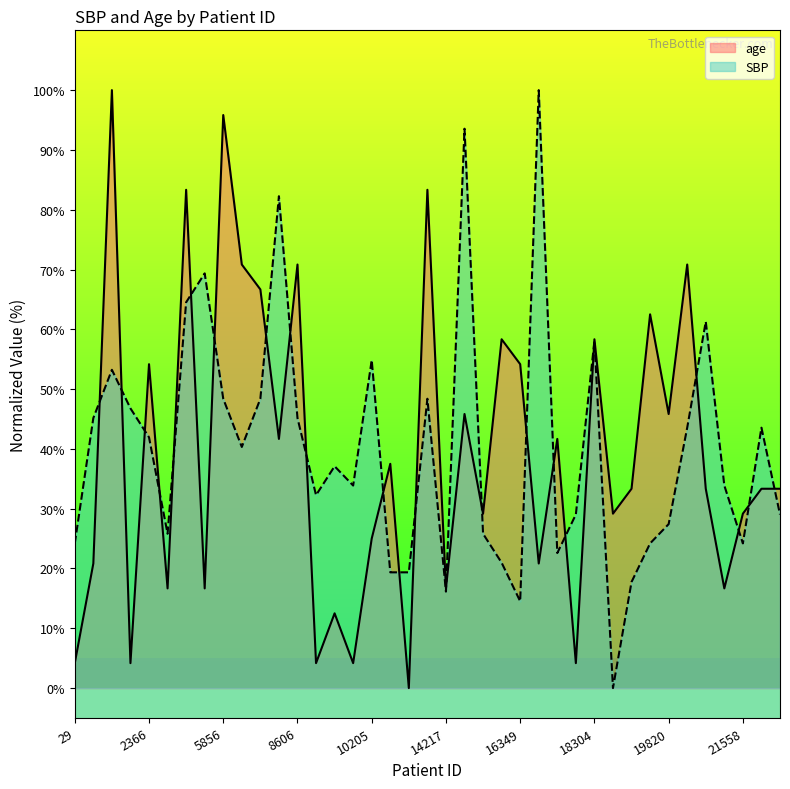

How many data points in age are less than 33?

17